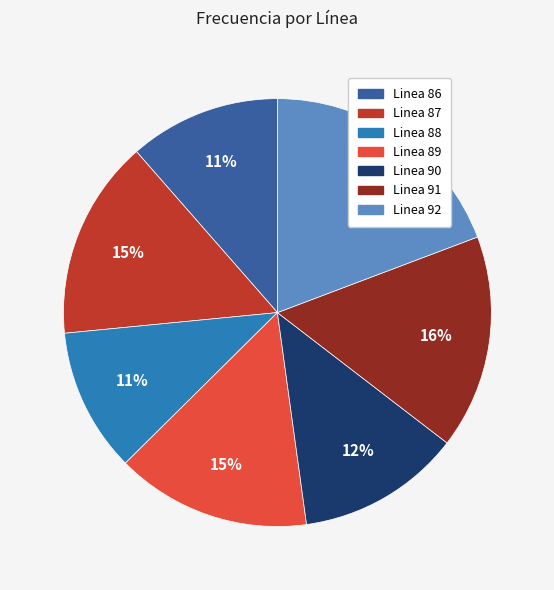

To the nearest percent, what portion does Linea 90 represent?

12%